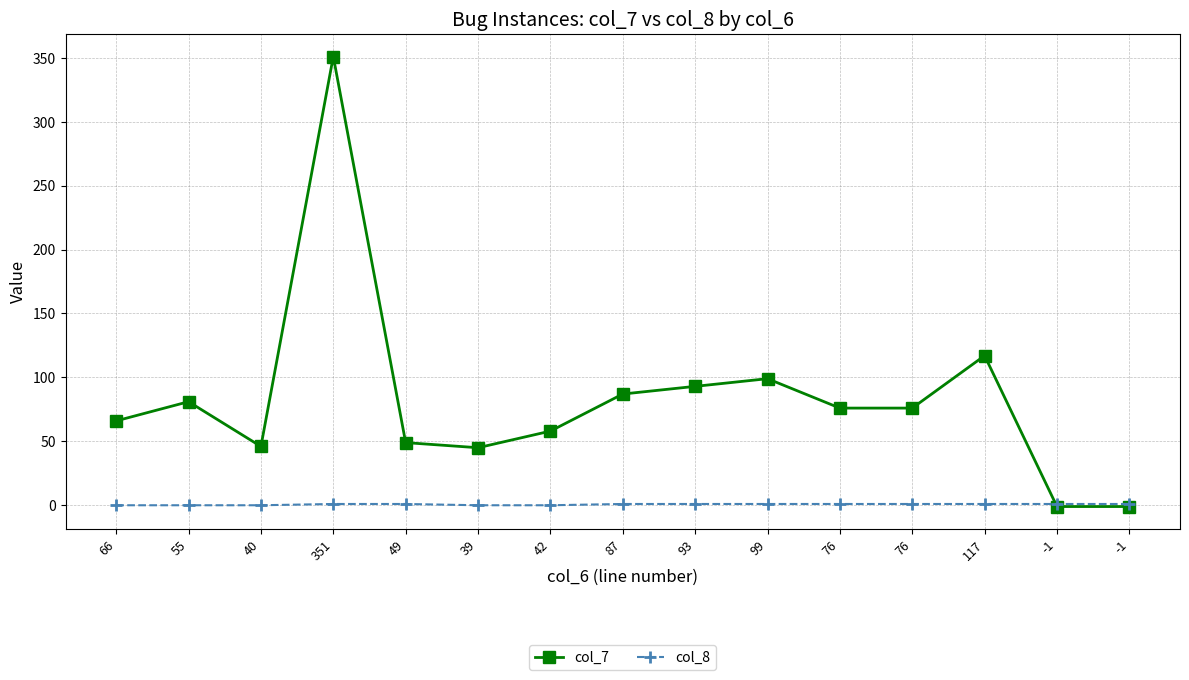

The col_7 series shows 18 at 49. True or false?

False